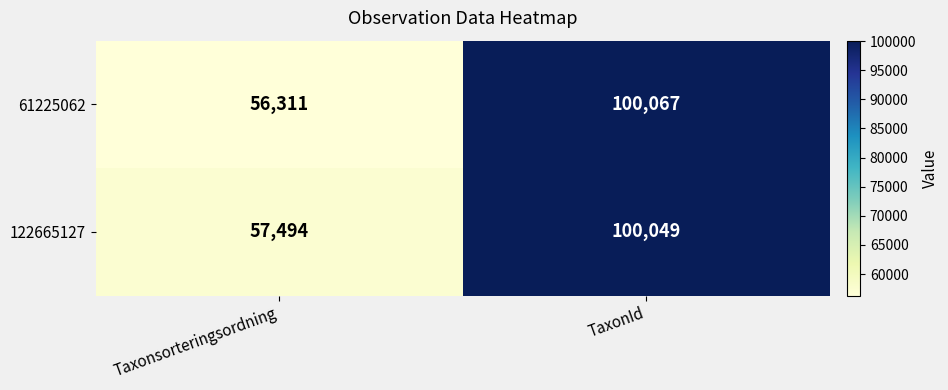

What is the sum of the 122665127 values at Taxonsorteringsordning and TaxonId?

157543